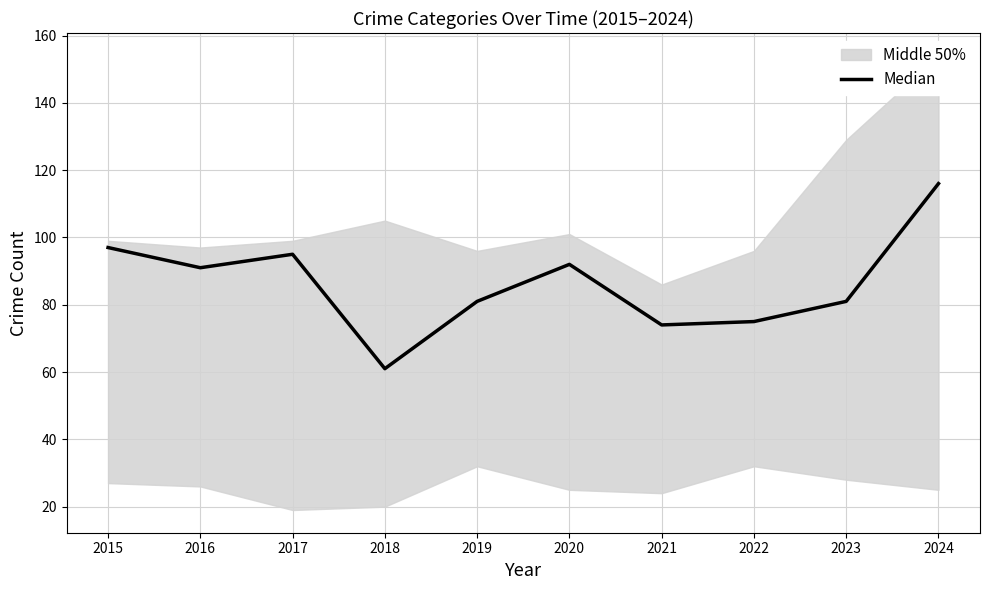

What is the value of the 8th point from the left?

75